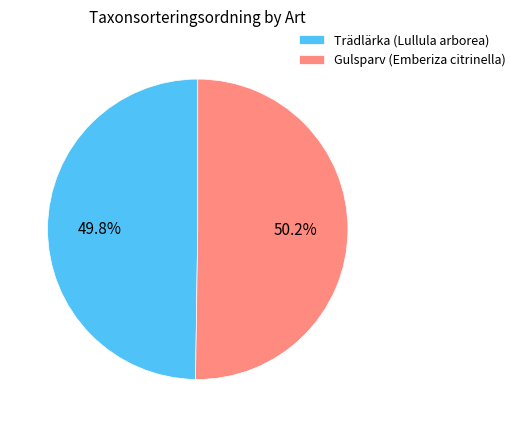

Approximately how many times larger is the value at Trädlärka (Lullula arborea) compared to Gulsparv (Emberiza citrinella)?

1.0